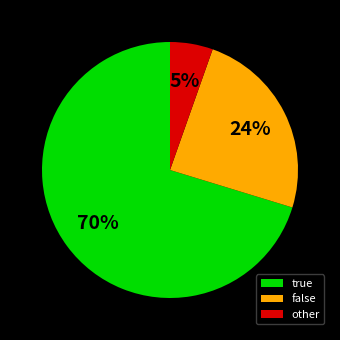

Which category has the biggest portion of the pie?

true